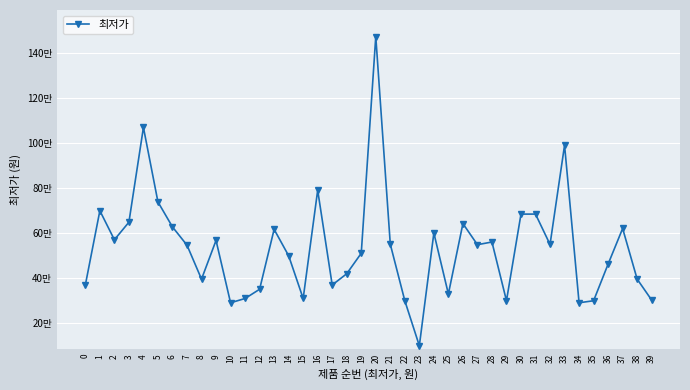

Approximately how many times larger is the value at 8 compared to 34?

1.4